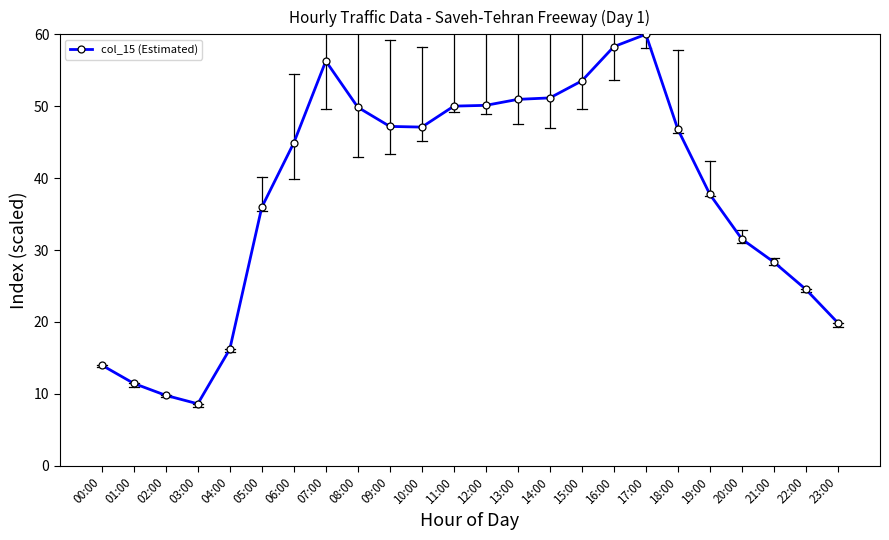

Is this an area chart (filled region under the line)?

No